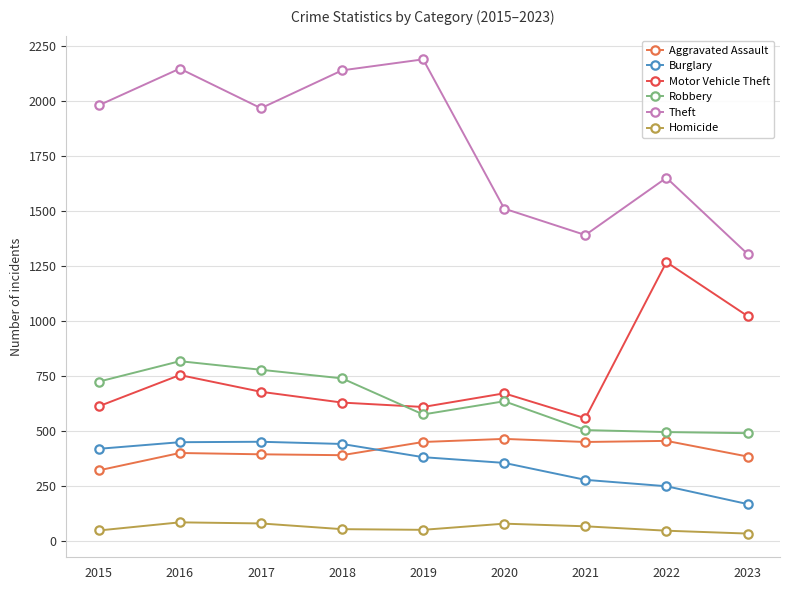

What is the value of the Homicide point at the 1st from the left?

50